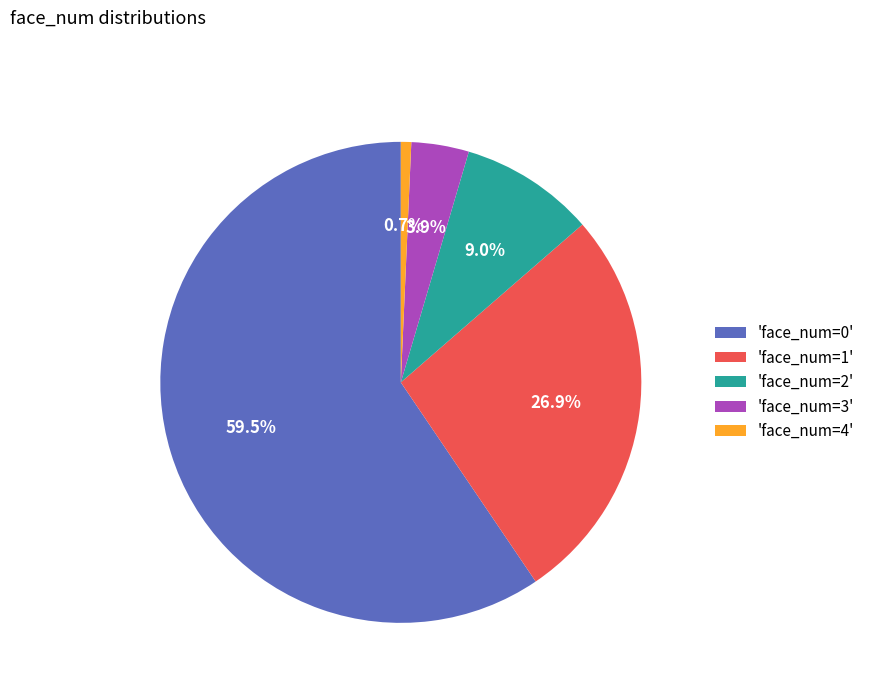

How many slices are in this pie chart?

5